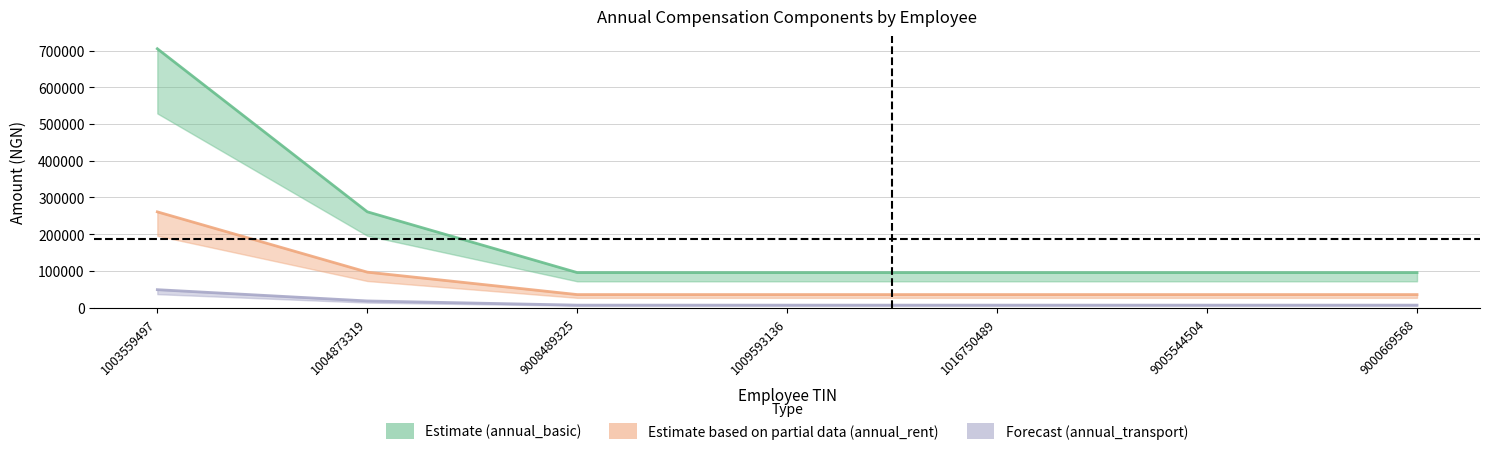

What is the minimum value for annual_transport?

6600.0